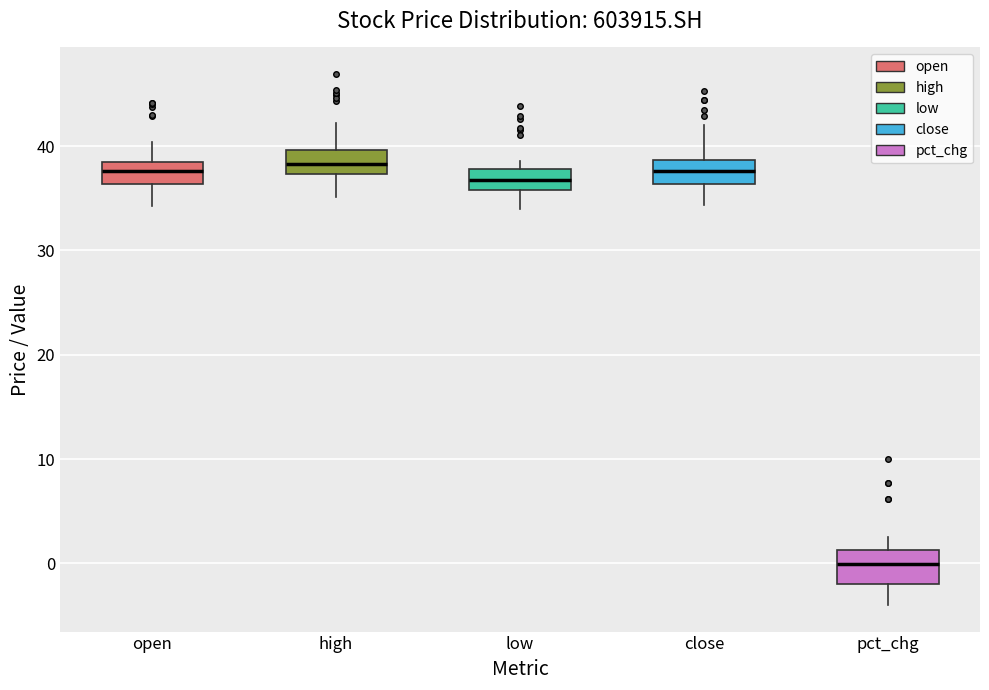

Which box has the lowest median line?

pct_chg